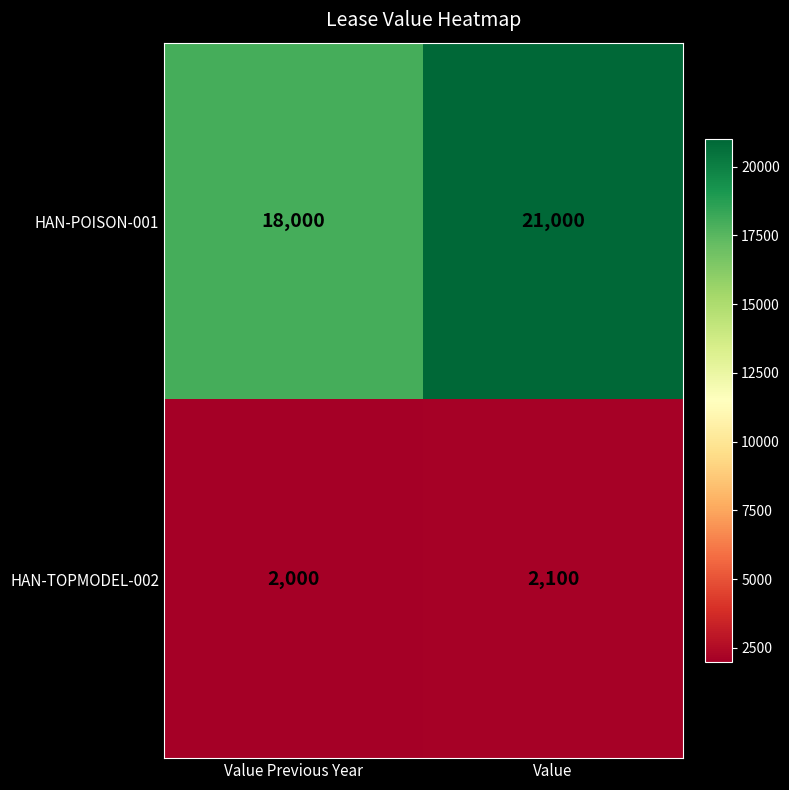

What is the sum of all HAN-TOPMODEL-002 values?

4100